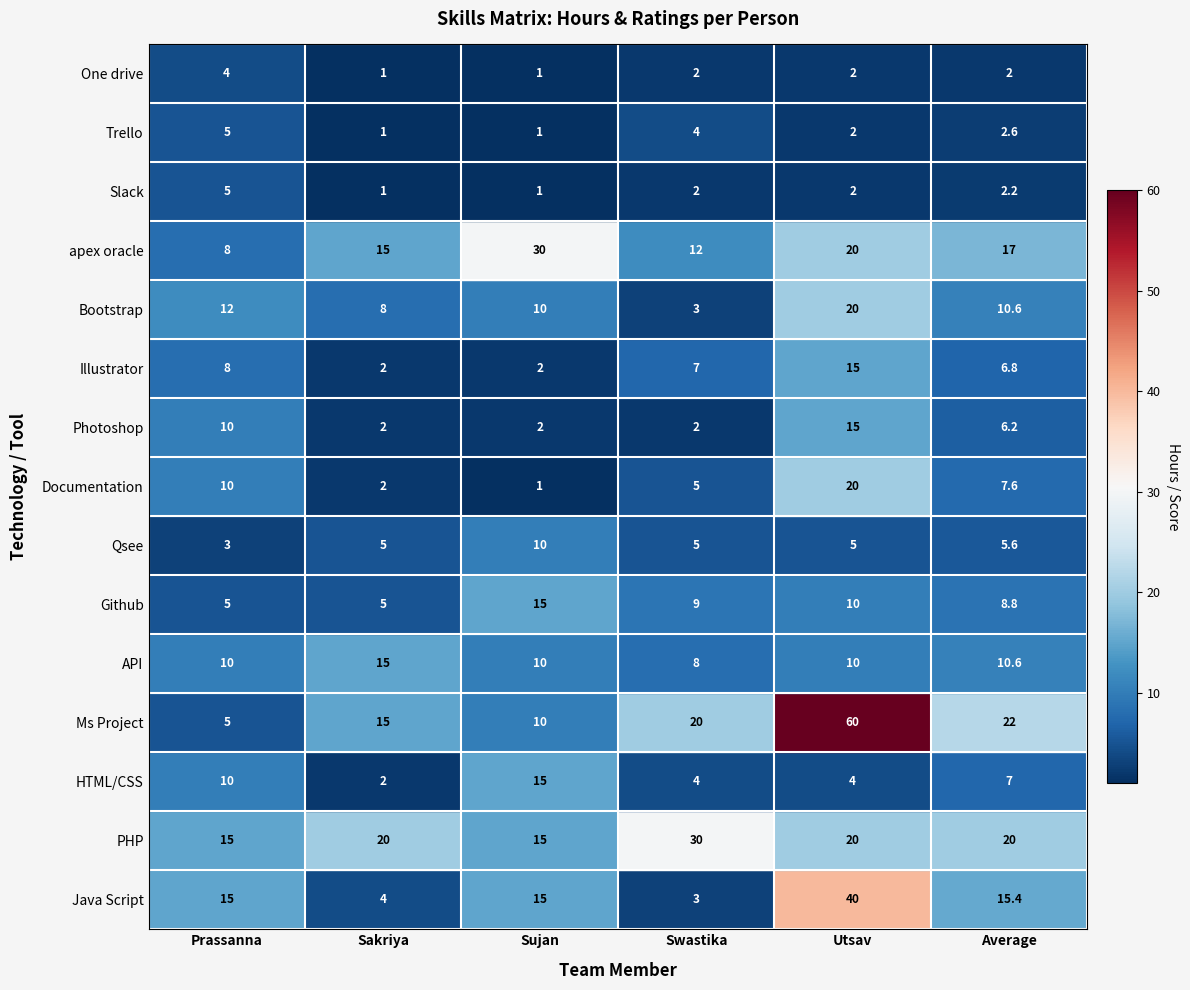

The value of Illustrator at 3 is 7.0. True or false?

True